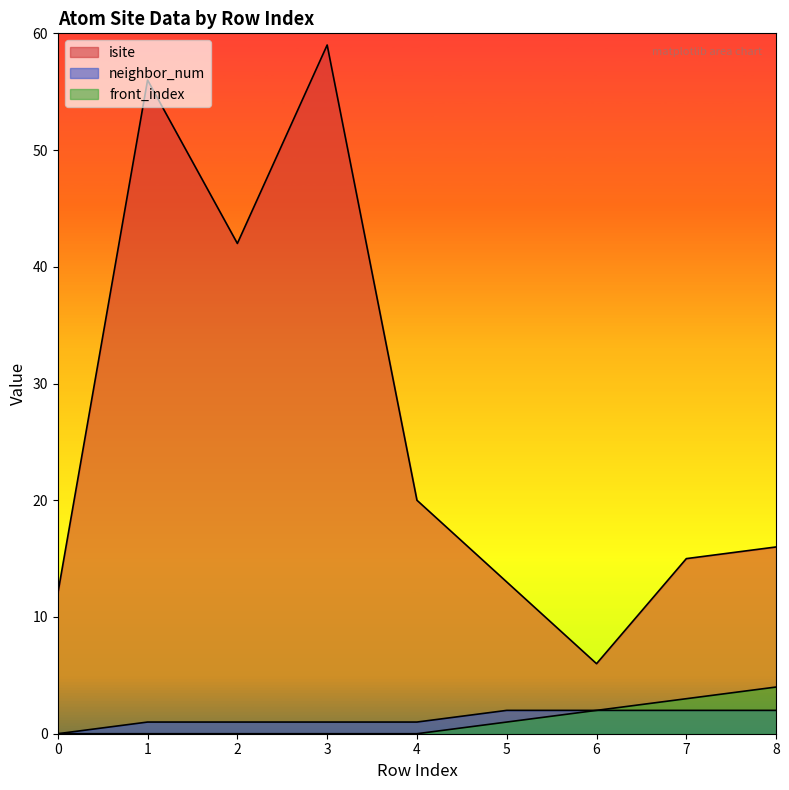

Where does the neighbor_num series first go above 1?

5